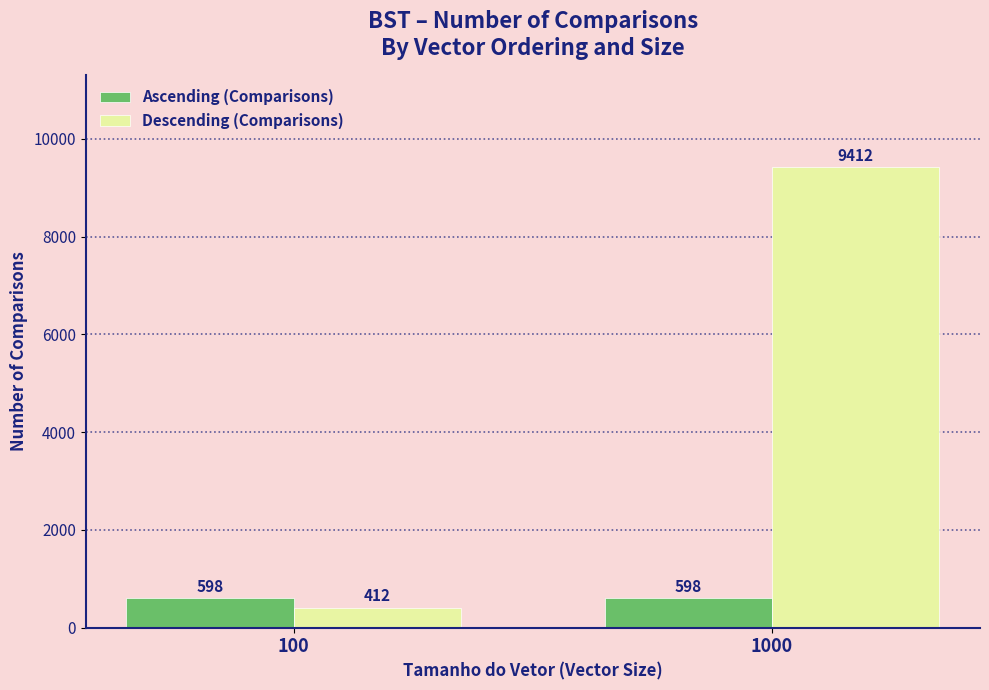

Are the bars grouped side by side (vs. stacked)?

Yes